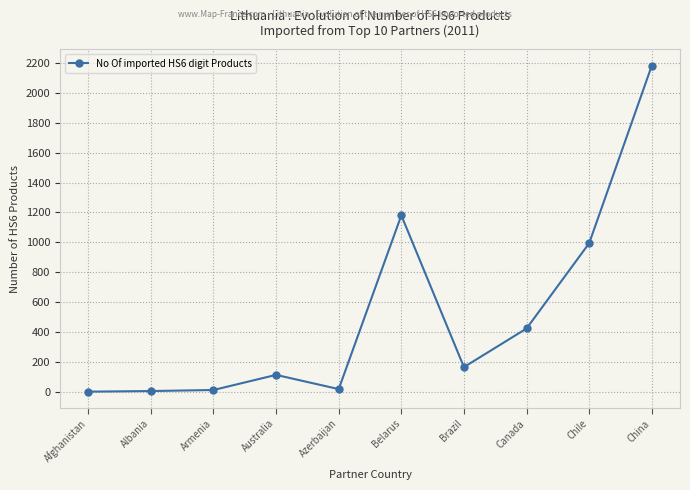

What position from the right is Chile?

2